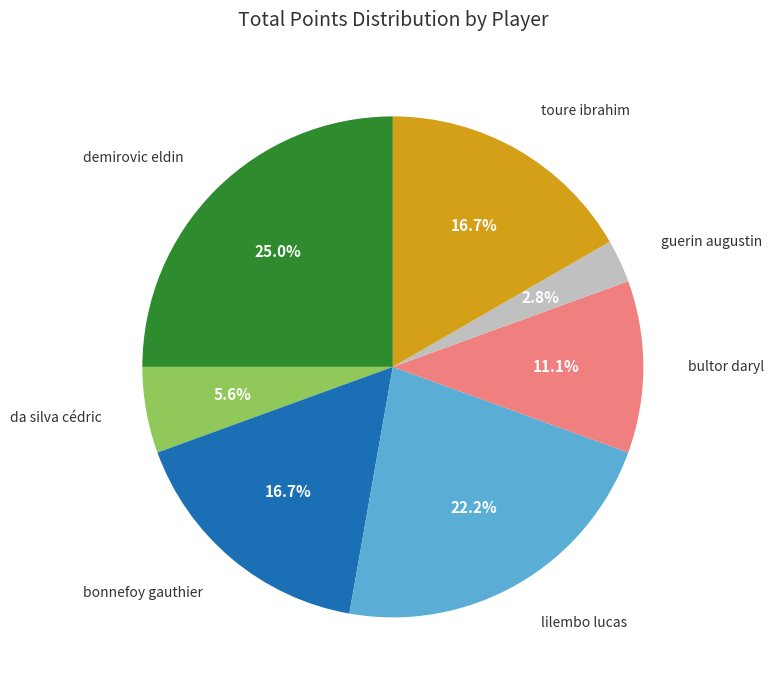

To the nearest percent, what is the difference between the largest and smallest slice percentages?

22%